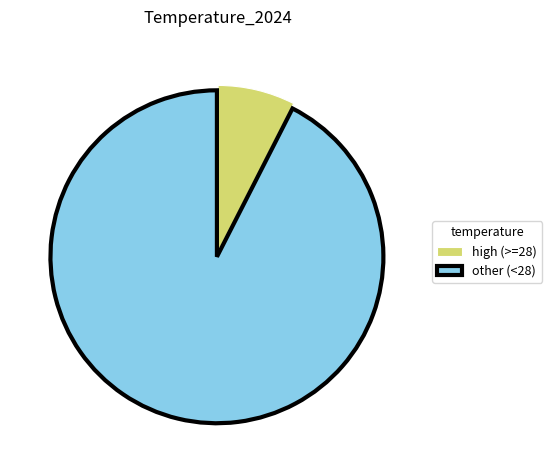

Is there a majority slice in this chart?

Yes